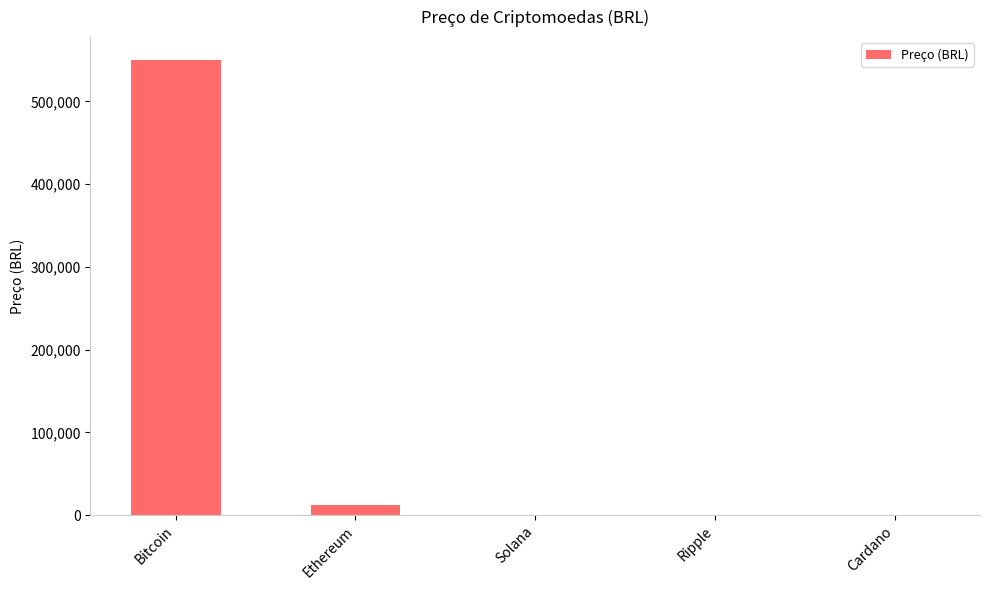

What is the difference between the values at Bitcoin and Ripple?

550123.2